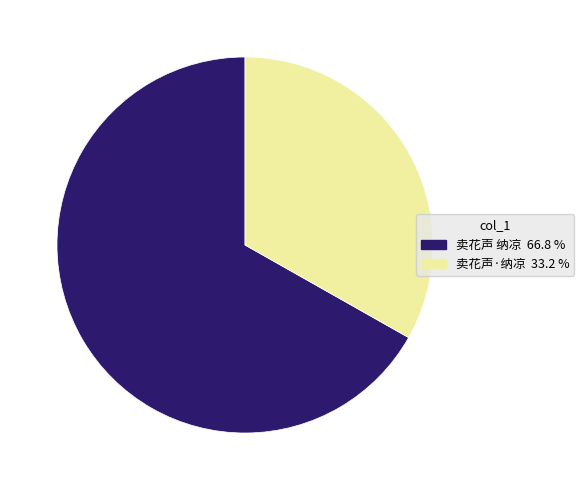

Does 卖花声·纳凉 represent more than half of the total?

No